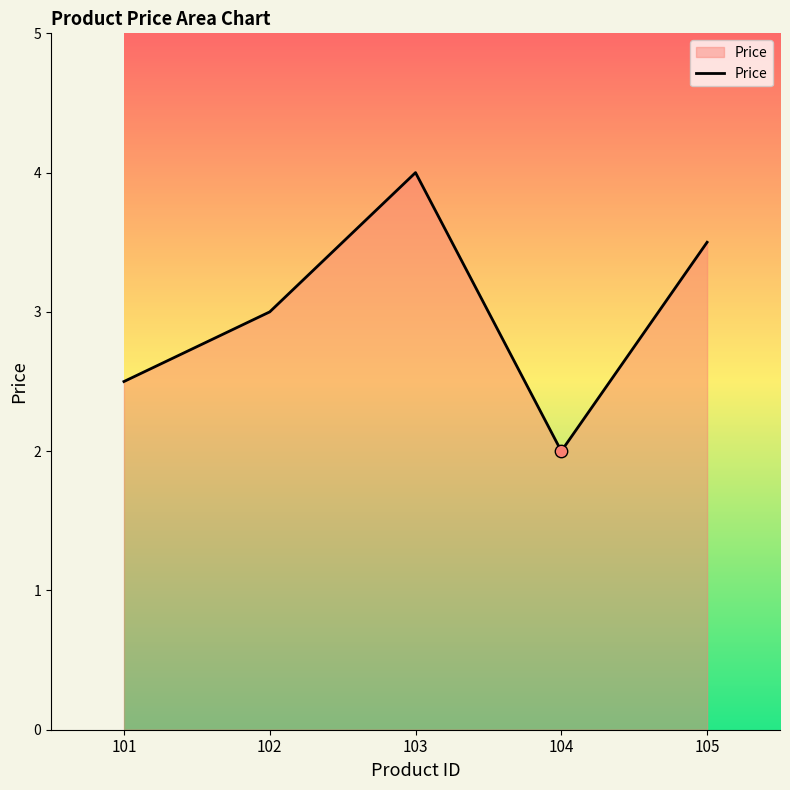

Between 105 and 104, which is larger?

105